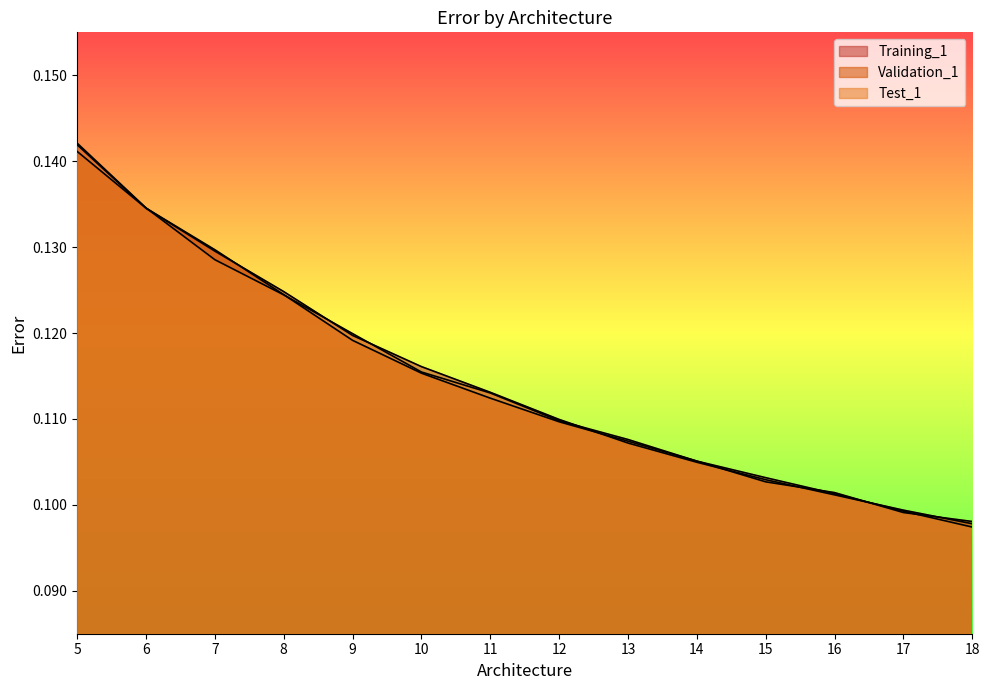

The Test_1 series shows 0.2 at 10. True or false?

False